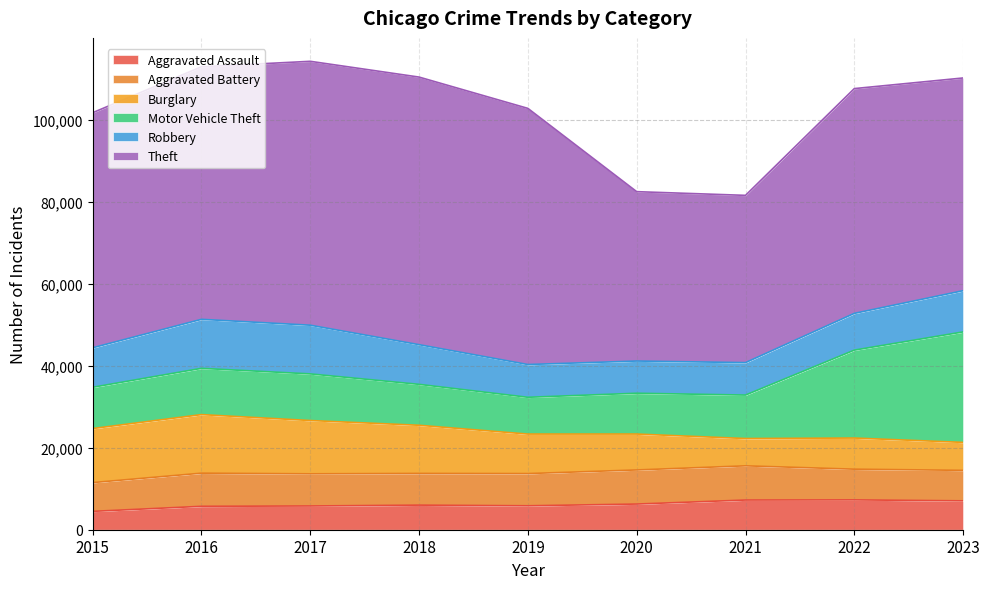

True or false: Motor Vehicle Theft has a value of 11380 at 2017.

True